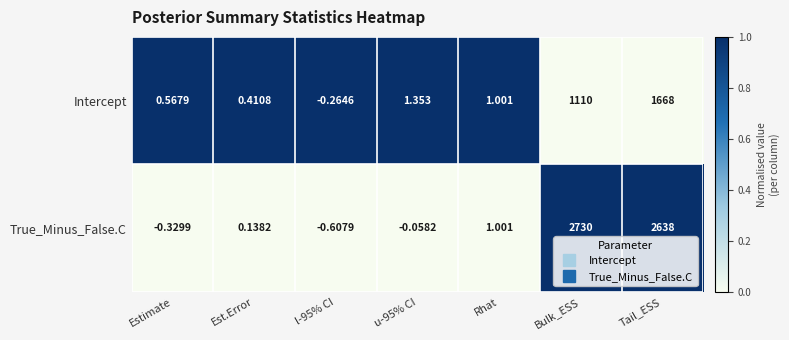

List the series in order of their peak value, lowest first.

Intercept, True_Minus_False.C